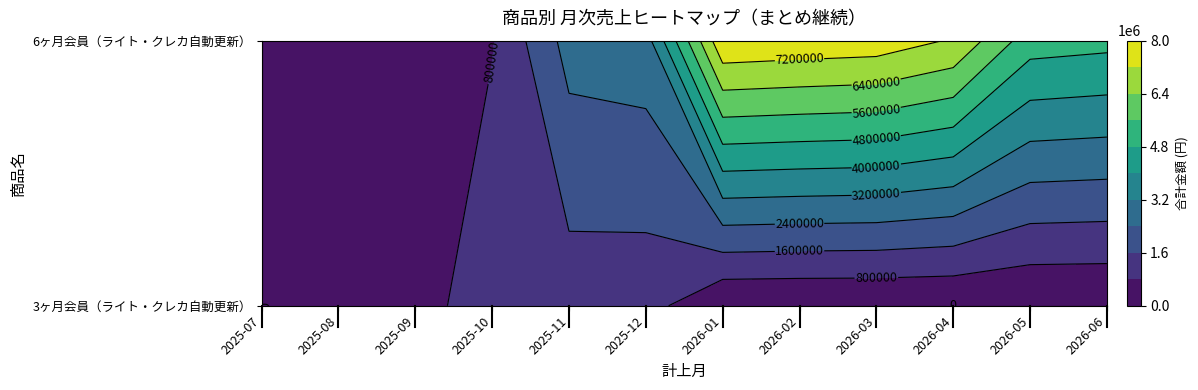

Which category has the lowest value across all series?

2025-07